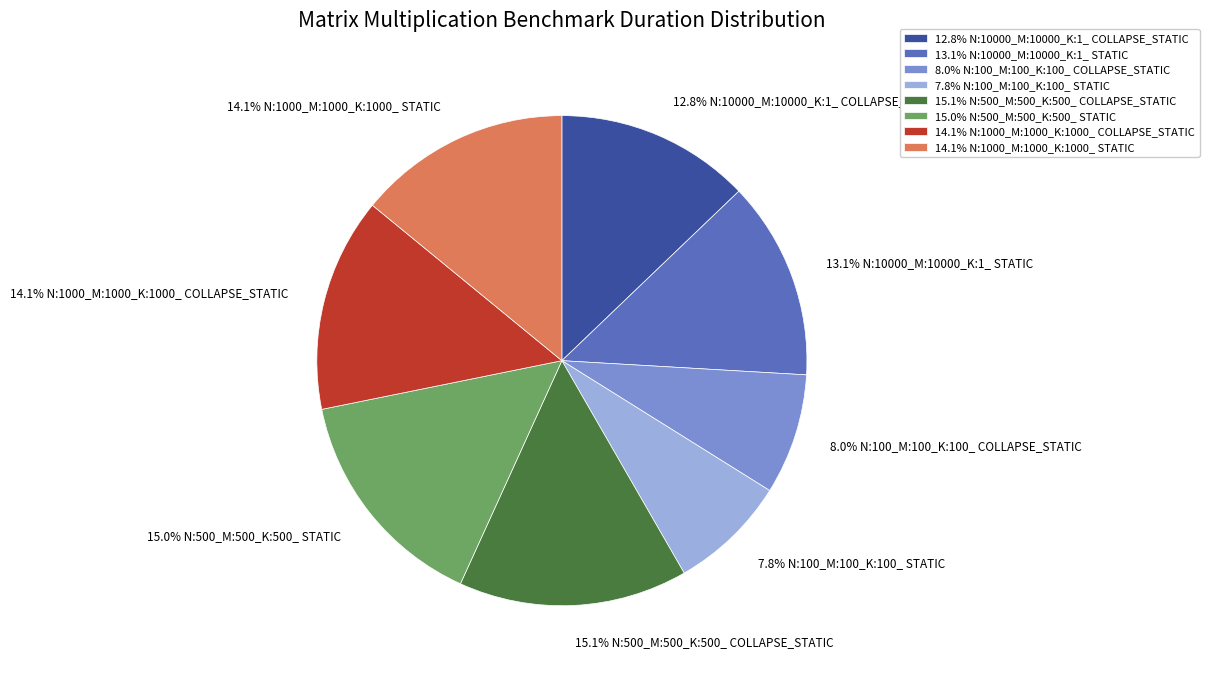

Is there any slice that represents more than half of the pie?

No